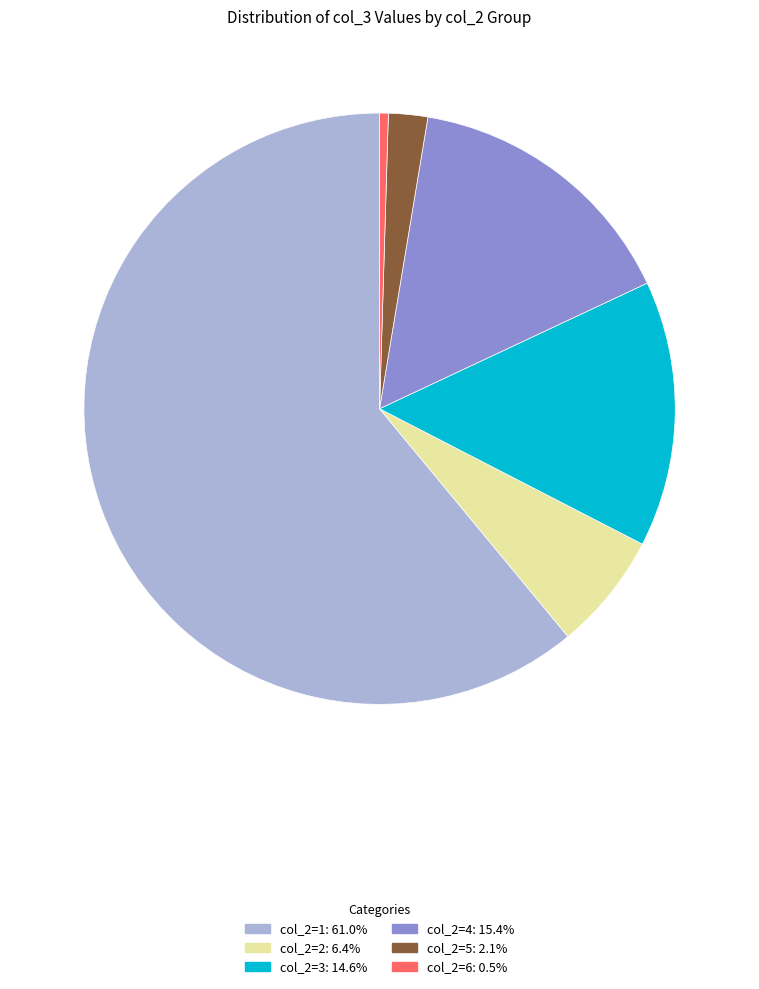

Is there any slice that represents more than half of the pie?

Yes